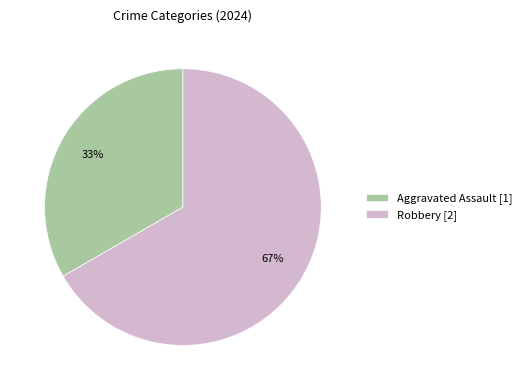

Which slice represents more than half of the pie?

Robbery